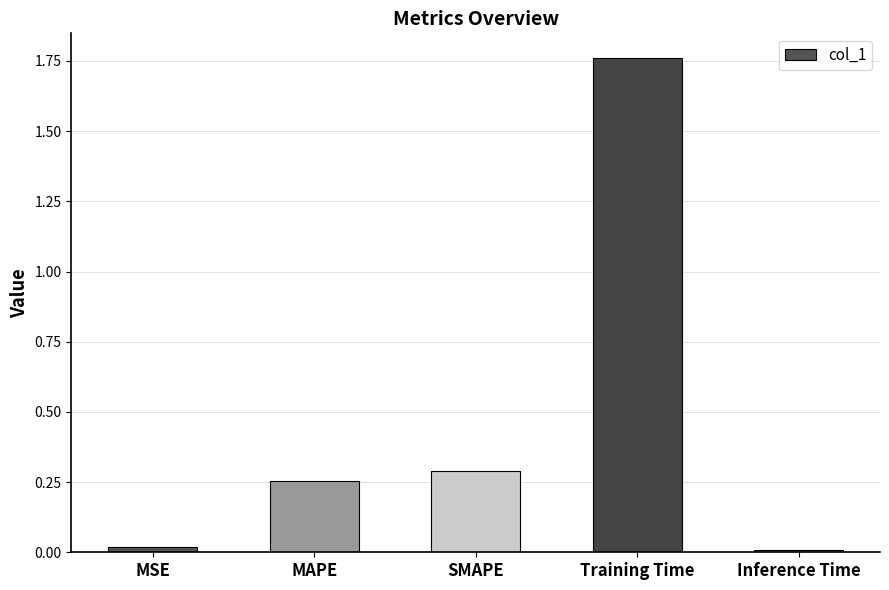

The chart shows a value of 0.1 at MAPE. True or false?

False